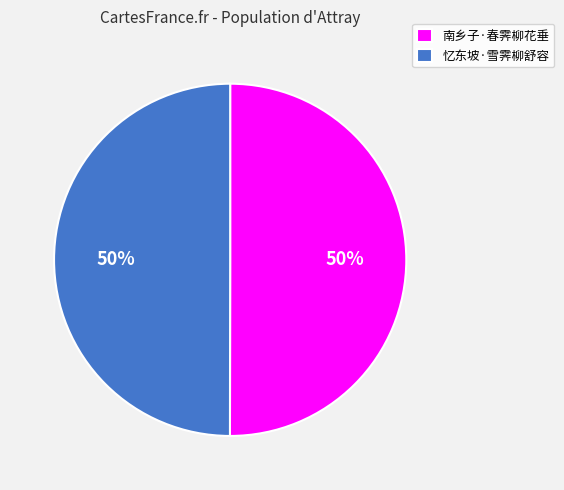

How many segments does this pie chart have?

2